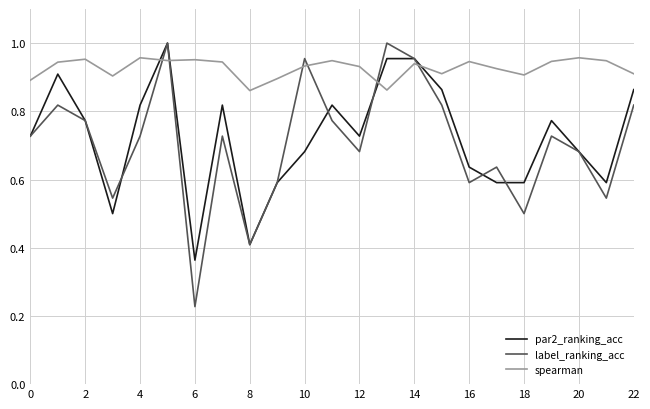

Count the number of data series in this chart.

3